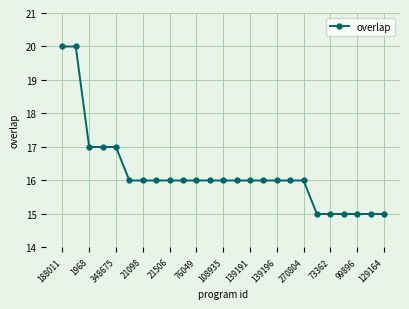

What is the value of the 14th point from the left?

16